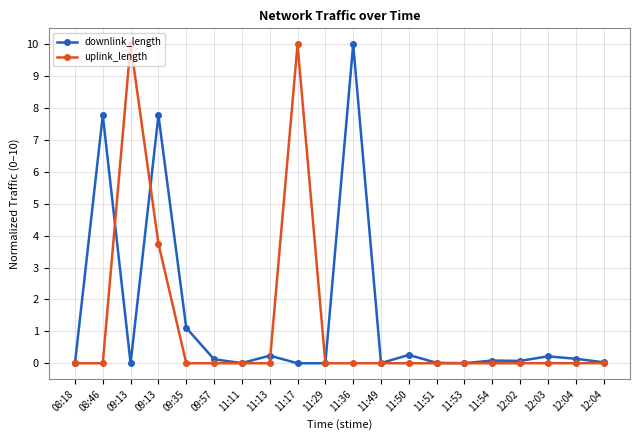

At how many categories does at least one series exceed 5?

5